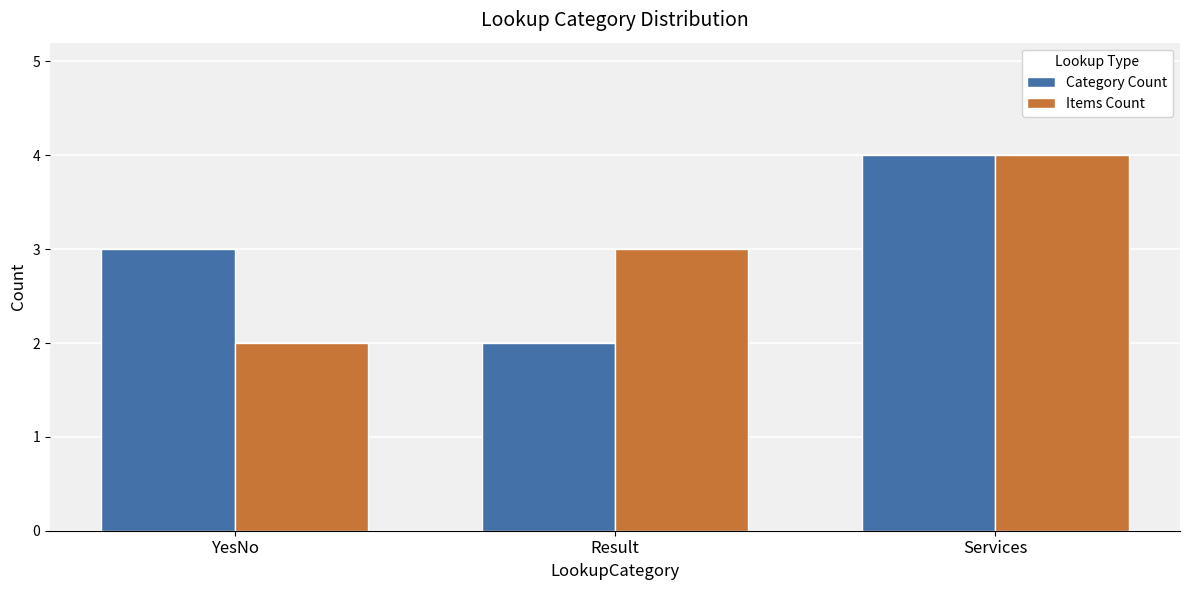

Which series changed the most between YesNo and Services?

Items Count